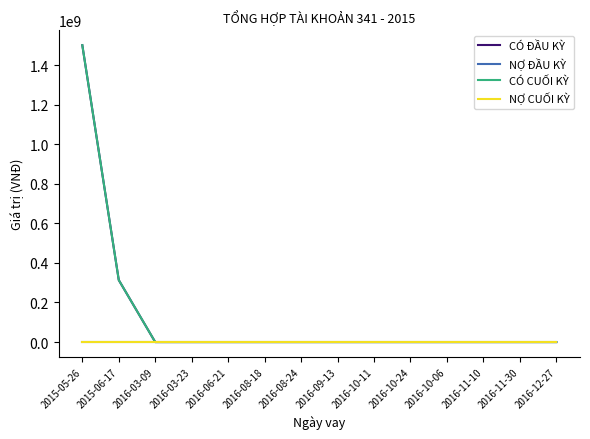

List the labels in order of CÓ CUỐI KỲ value, largest first.

2015-05-26, 2015-06-17, 2016-03-09, 2016-03-23, 2016-06-21, 2016-08-18, 2016-08-24, 2016-09-13, 2016-10-11, 2016-10-24, 2016-10-06, 2016-11-10, 2016-11-30, 2016-12-27